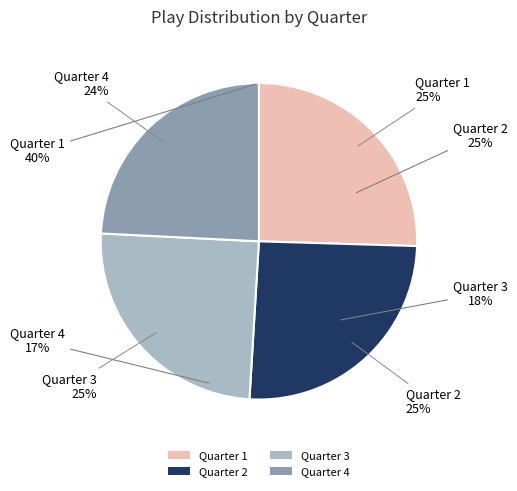

The Quarter 2 slice represents 11% of the pie. True or false?

False